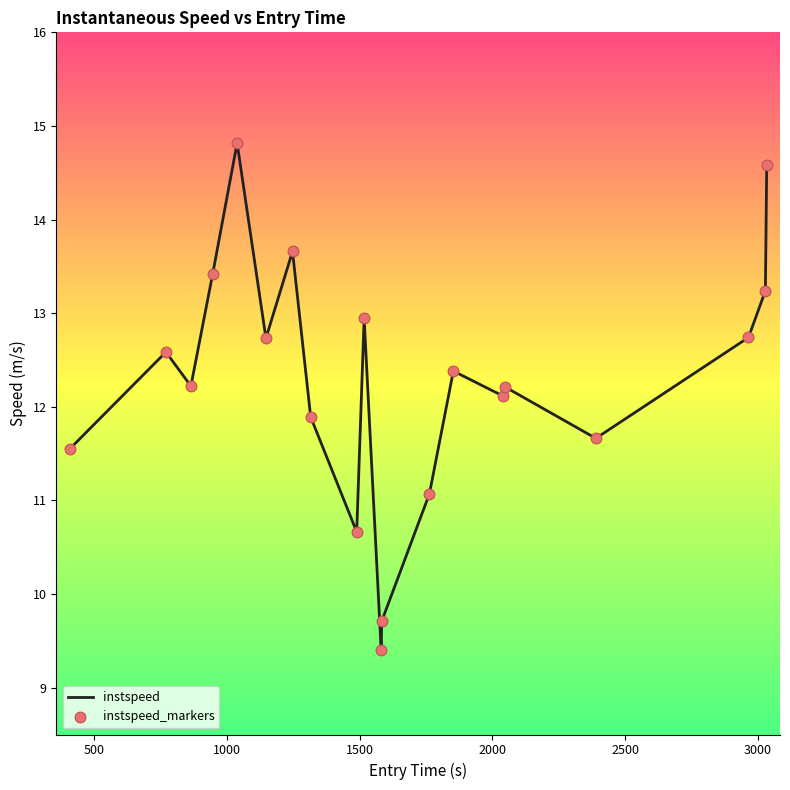

What is the difference between the maximum and minimum values?

5.4